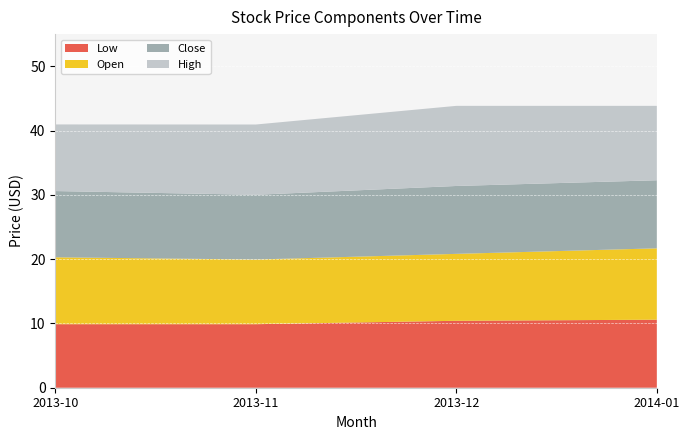

Reading left to right, transcribe all the data shown in this chart.

Open: 2013-10=10.4	2013-11=10.1	2013-12=10.4	2014-01=11.1
Low: 2013-10=9.9	2013-11=9.9	2013-12=10.4	2014-01=10.6
Close: 2013-10=10.3	2013-11=10.1	2013-12=10.6	2014-01=10.6
High: 2013-10=10.4	2013-11=10.9	2013-12=12.5	2014-01=11.6